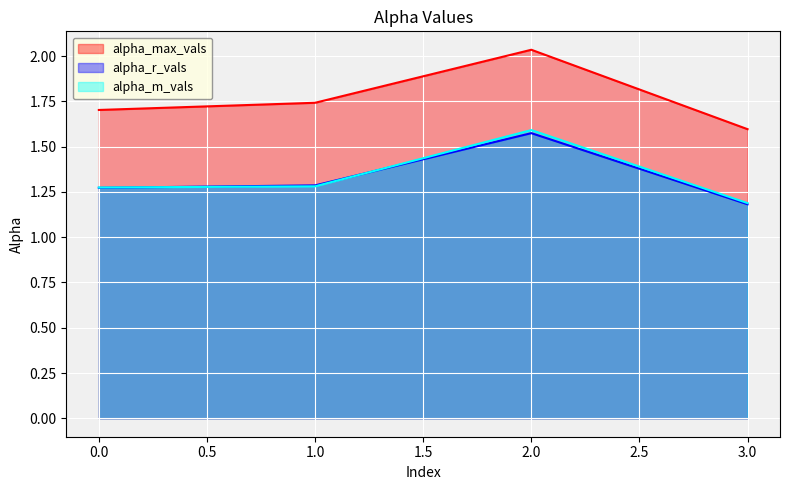

Rank the series by their maximum value, from highest to lowest.

alpha_max_vals, alpha_m_vals, alpha_r_vals